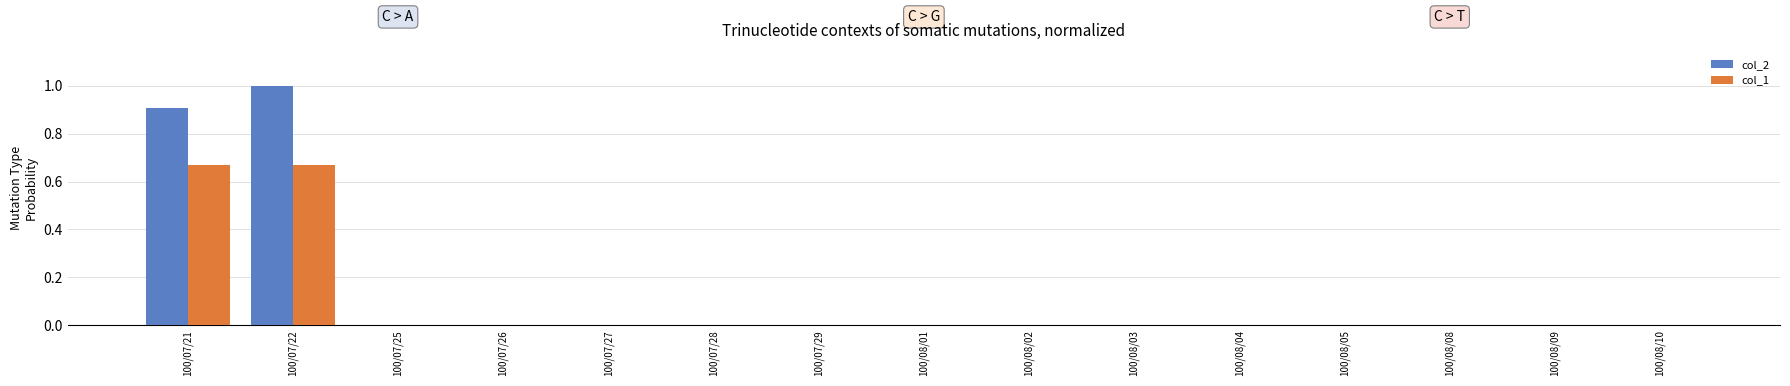

Which series has the widest spread of values?

col_2